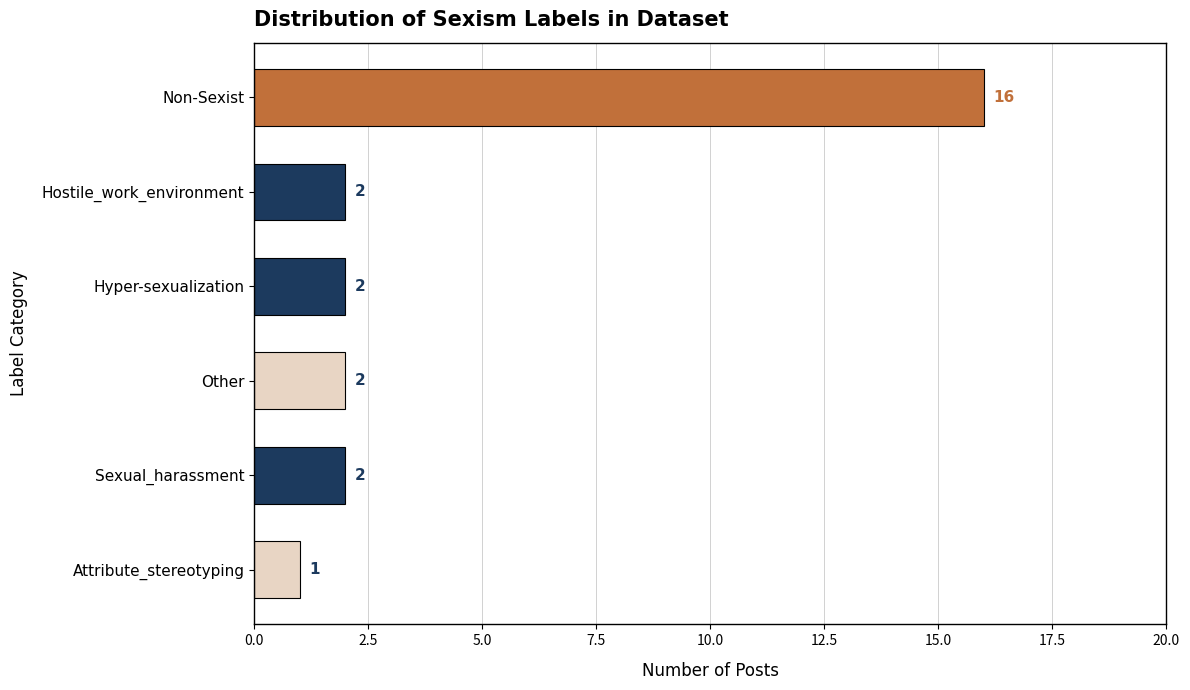

Reading top to bottom, list all the values displayed in this chart.

Non-Sexist=16	Hostile_work_environment=2	Hyper-sexualization=2	Other=2	Sexual_harassment=2	Attribute_stereotyping=1